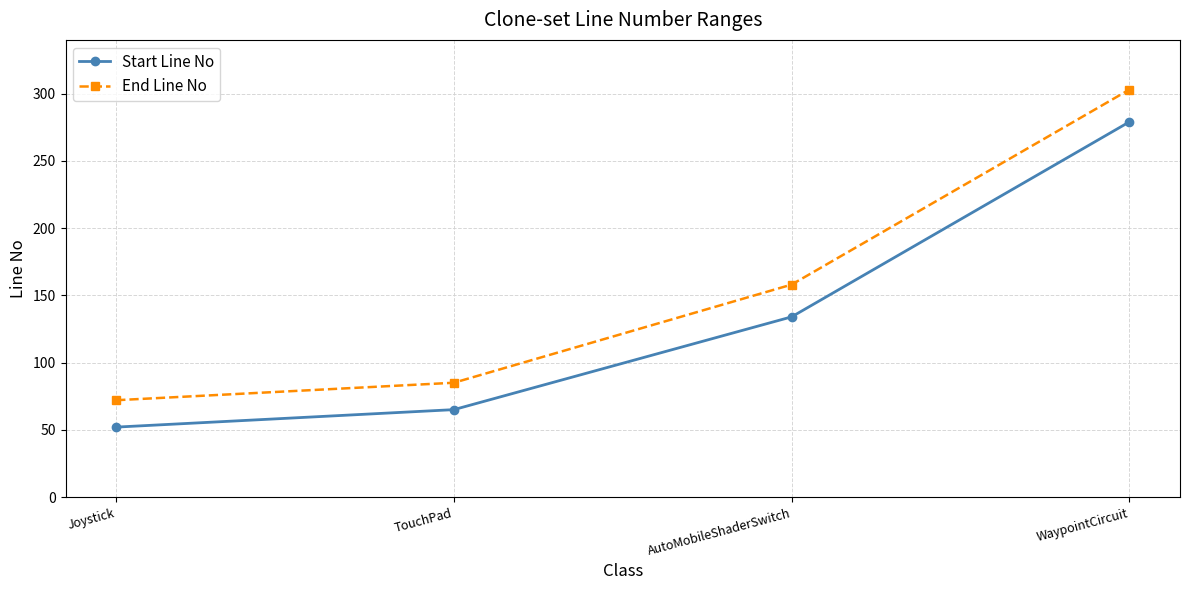

At WaypointCircuit, list the series in order from smallest to largest.

Start Line No, End Line No